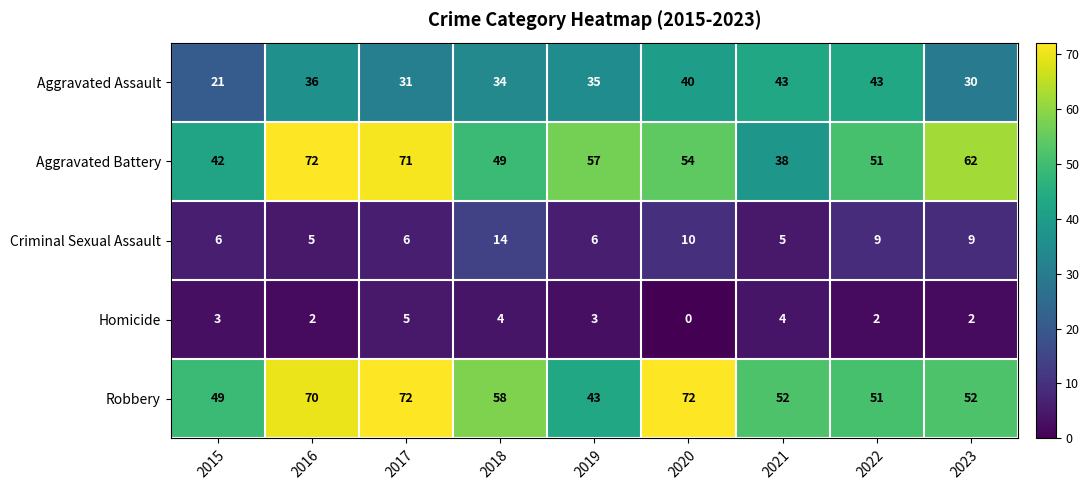

What is the lowest value of the Aggravated Battery series?

38